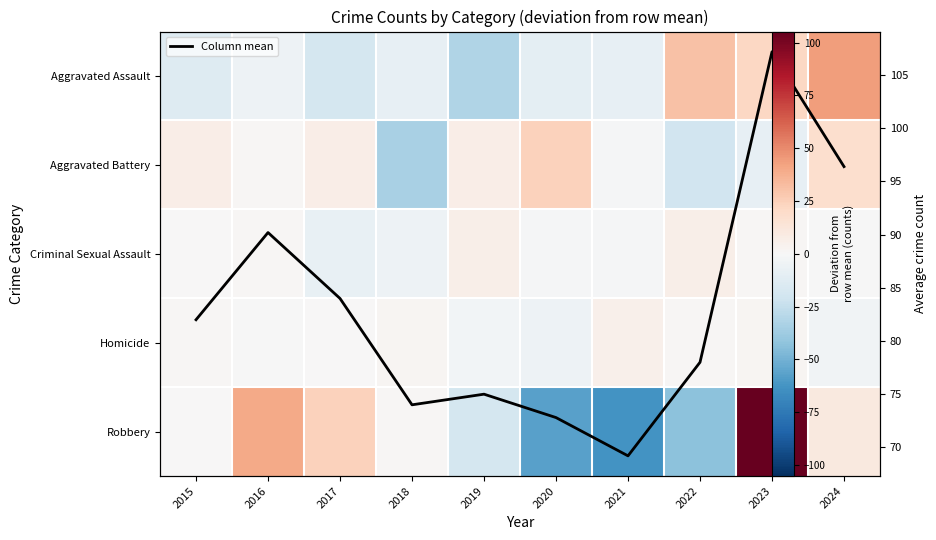

At which category does the chart reach its peak across all series?

2023